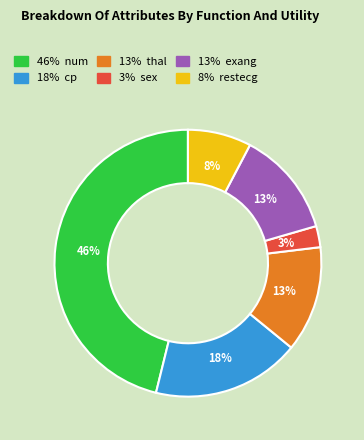

To the nearest percent, what is the average slice percentage?

17%